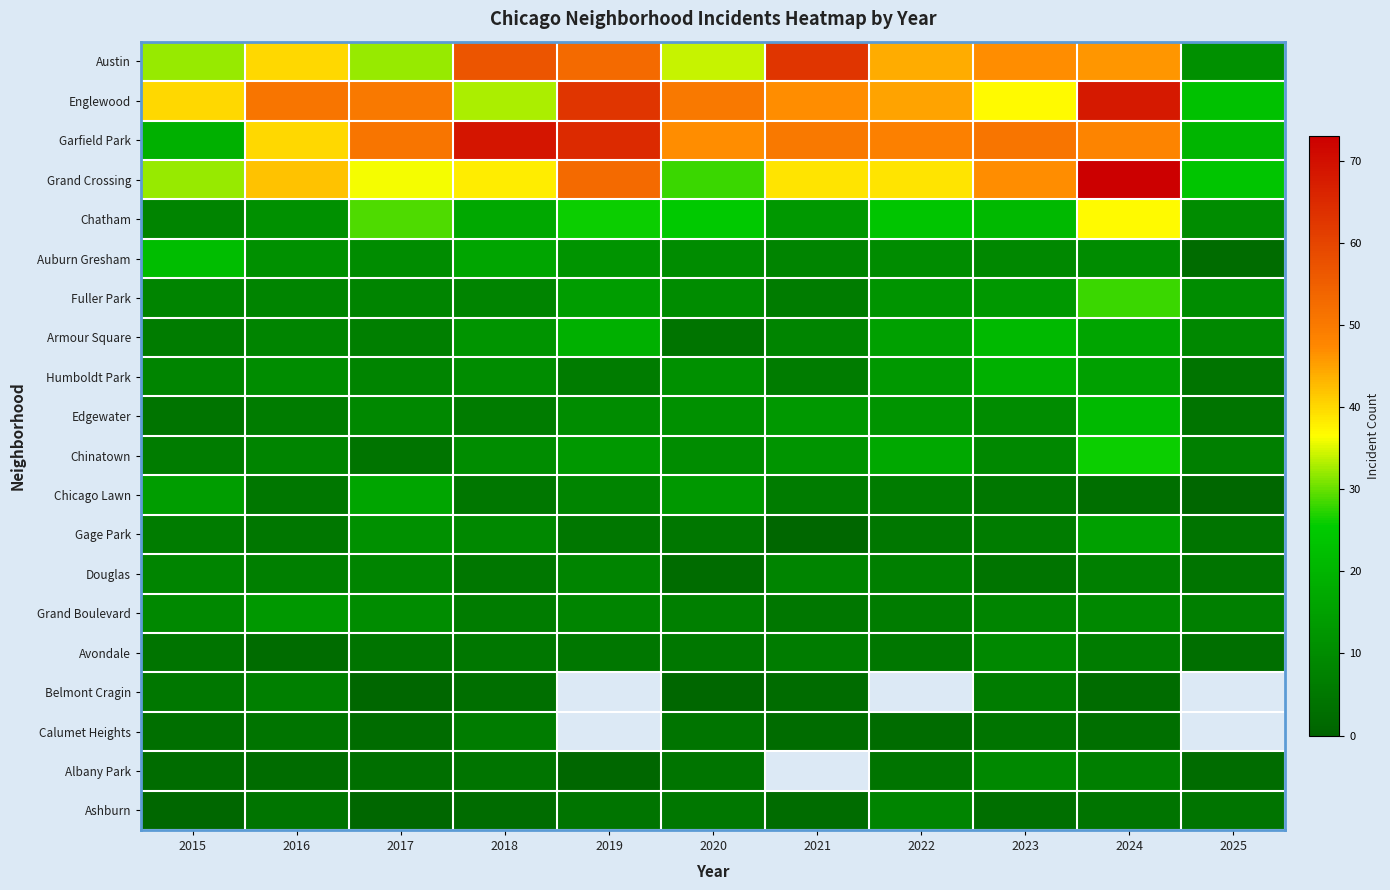

The Grand Boulevard series shows 3.0 at 2025. True or false?

False